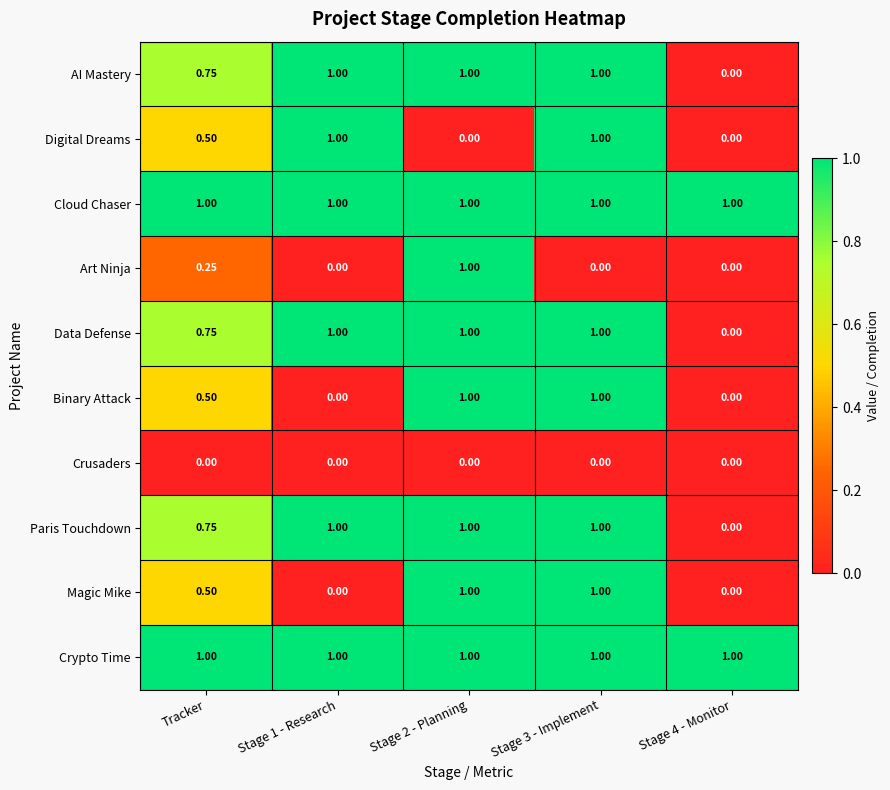

Count the number of data series in this chart.

10